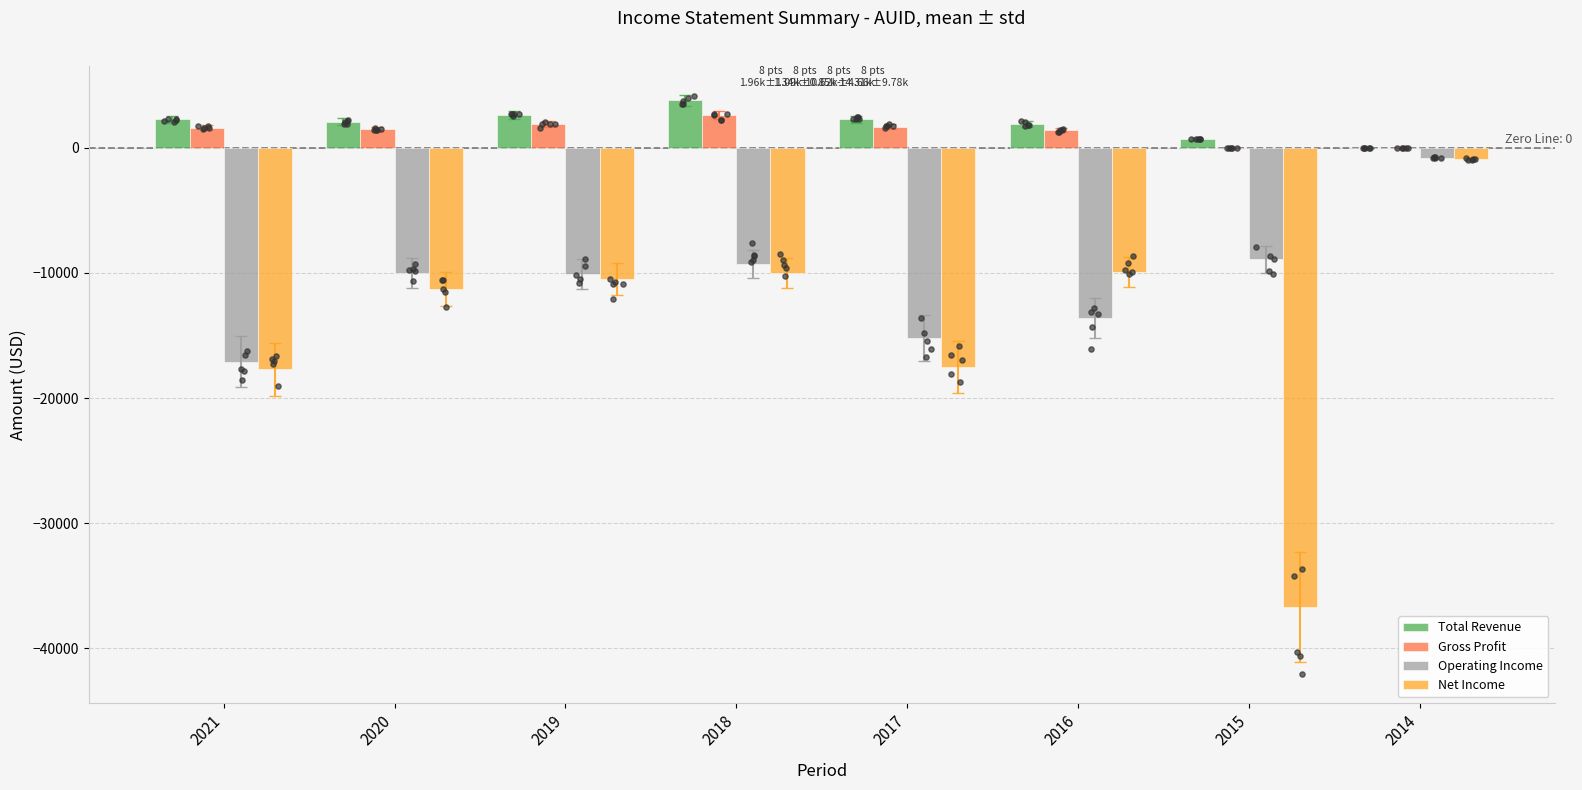

At how many categories does at least one series exceed 3324?

1